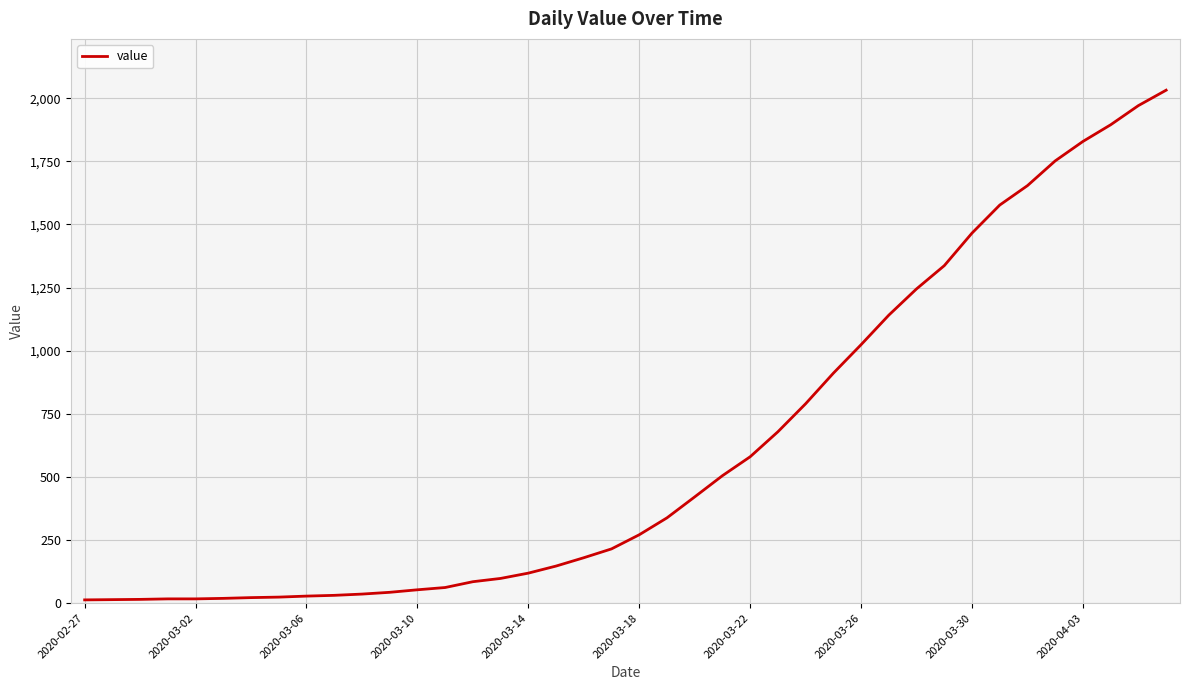

What is the difference between the maximum and minimum values?

2019